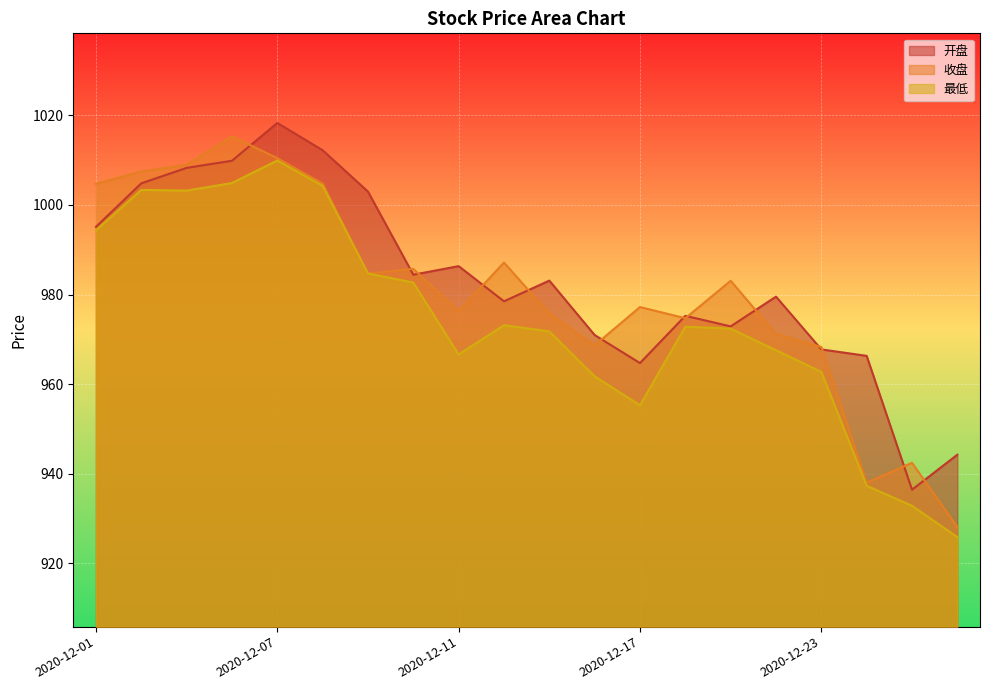

How many interior local valleys does the 开盘 series have?

5